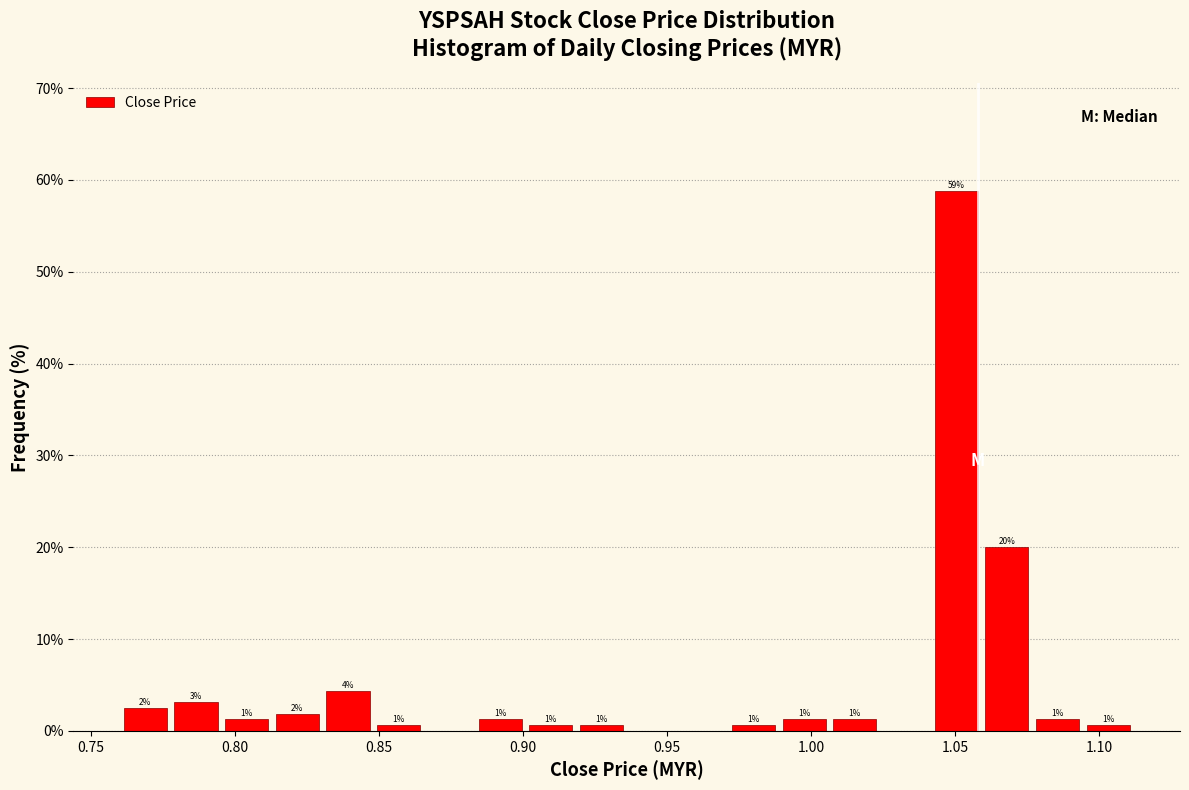

Around what value on the x-axis is the tallest bar? Give the approximate position of its centre, as read against the axis.

1.050